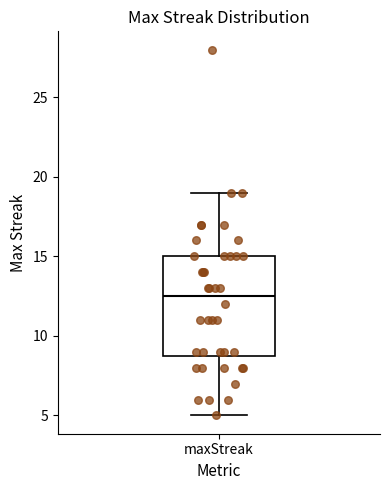

Read this box plot against the y-axis: the position of the median line, the range covered by the box, and the ends of both whiskers. The values are not printed on the chart, so give them approximately, as read against the axis.

median 12.5, box 9.0 to 15.0, whiskers 5.0 to 19.0